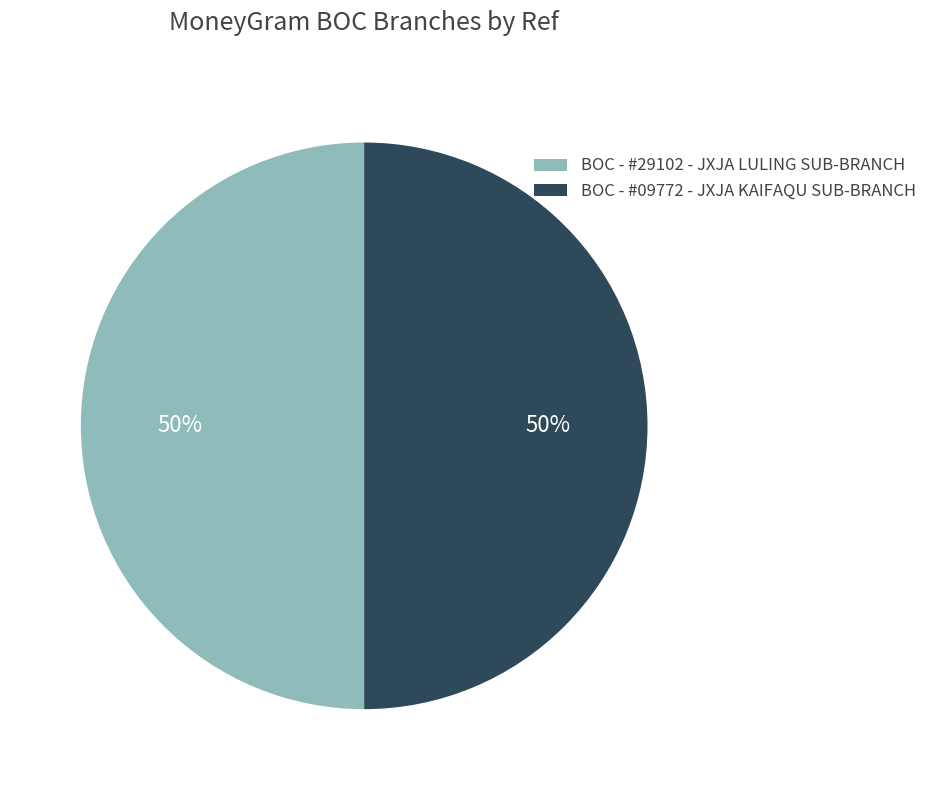

To the nearest percent, what portion does BOC - #09772 - JXJA KAIFAQU SUB-BRANCH represent?

50%